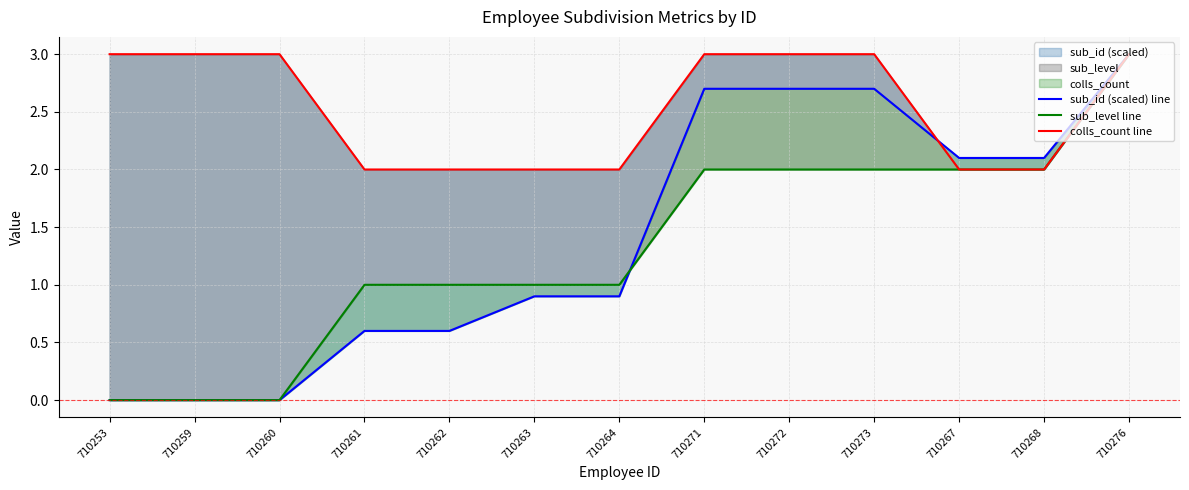

Rank the series at 710267 from highest to lowest value.

sub_id (scaled) line, sub_level line, colls_count line